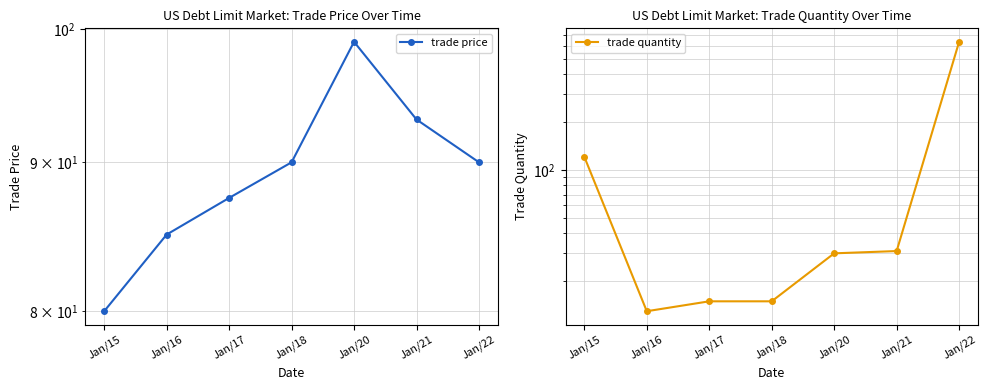

Which series has the largest total across all categories?

trade quantity